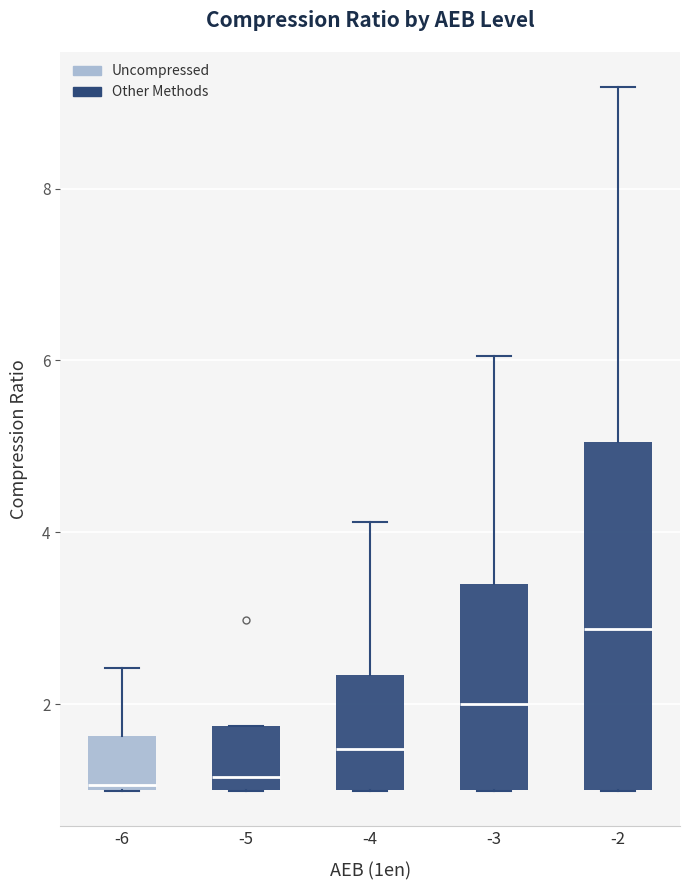

Reading left to right, transcribe this box plot: for each box, give where its median line is, the range the box spans, and where its two whiskers end, as read against the y-axis. The values are not printed on the chart, so give them approximately, as read against the axis.

-6: median 1.0, box 1.0 to 1.6, whiskers 1.0 to 2.4
-5: median 1.2, box 1.0 to 1.8, whiskers 1.0 to 1.8
-4: median 1.4, box 1.0 to 2.4, whiskers 1.0 to 4.2
-3: median 2.0, box 1.0 to 3.4, whiskers 1.0 to 6.0
-2: median 2.8, box 1.0 to 5.0, whiskers 1.0 to 9.2